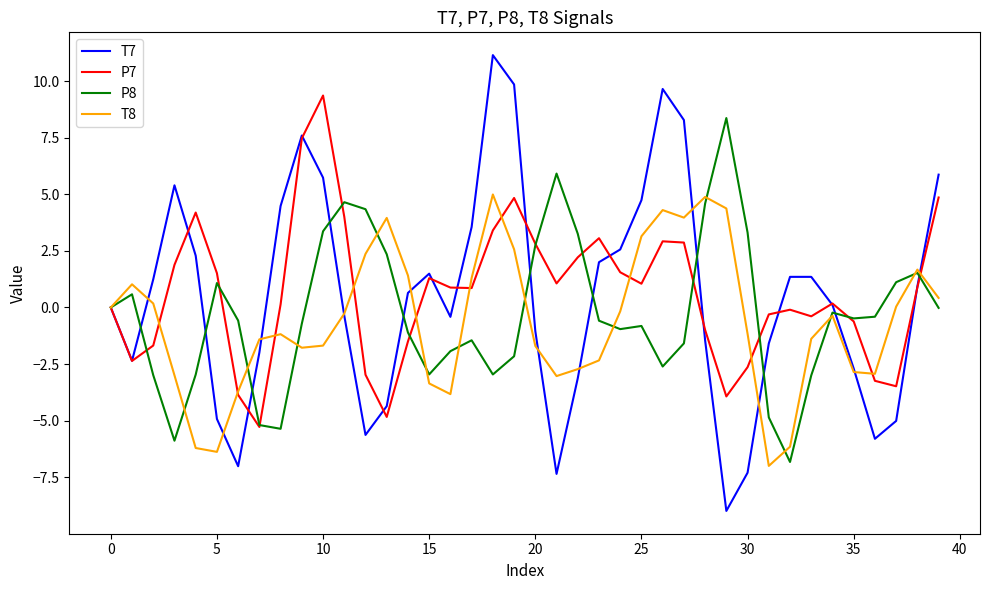

What is the maximum value for P7?

9.4